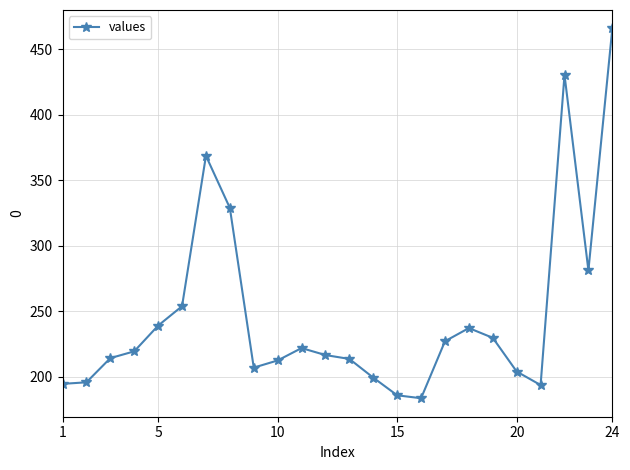

What is the maximum value shown in the chart?

466.0